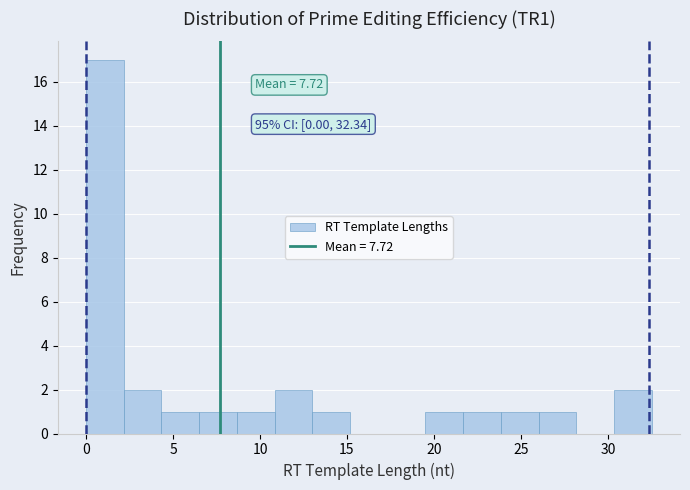

Over which range of the x-axis is the bar tallest?

0.0 to 2.0